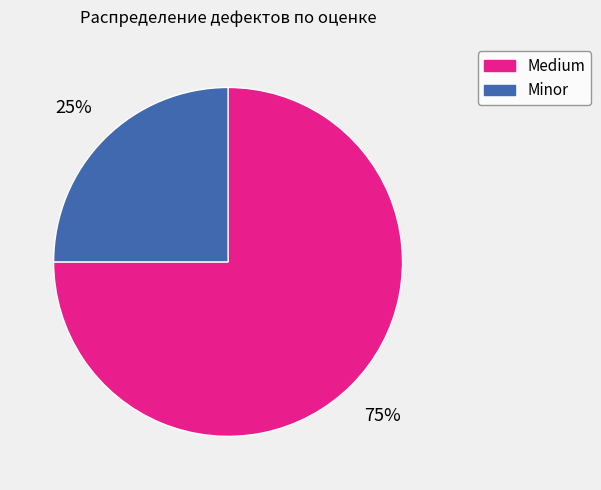

How many segments does this pie chart have?

2